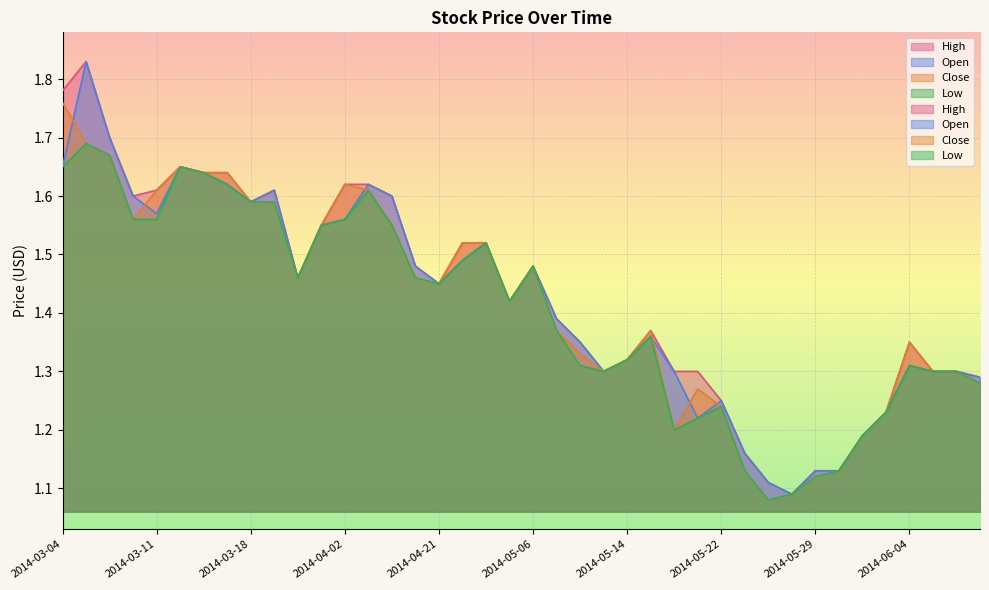

True or false: Open and Low cross at least once.

False